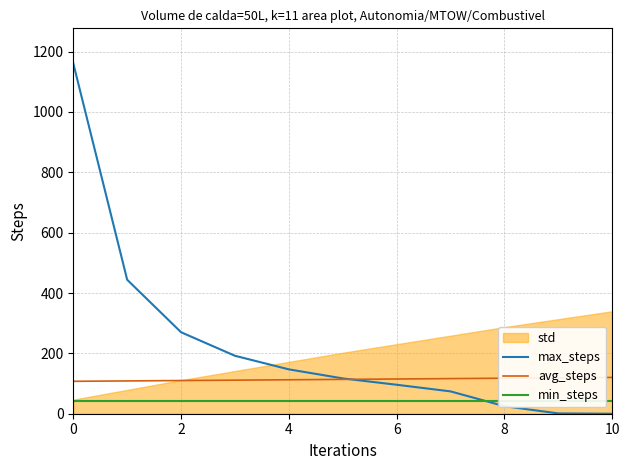

After their last crossing, which series has the higher values: max_steps or min_steps?

min_steps